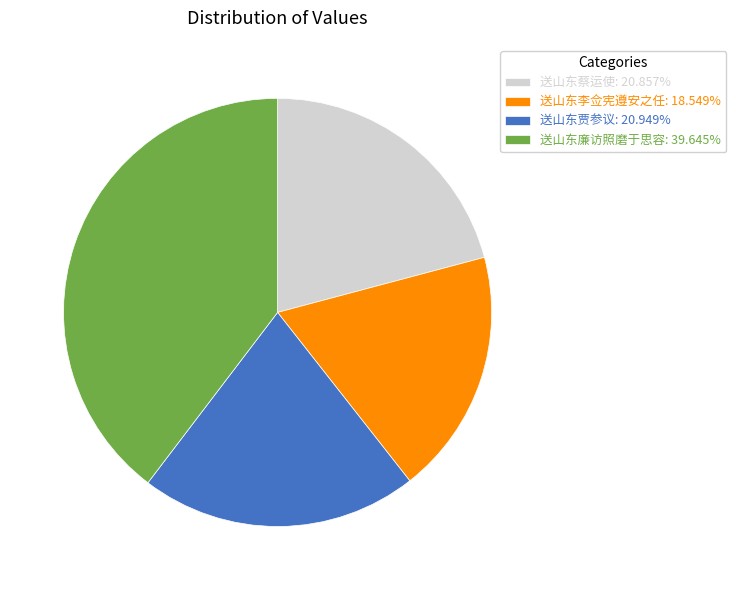

Do 送山东贾参议: 20.949% and 送山东蔡运使: 20.857% together represent more than half of the pie?

No